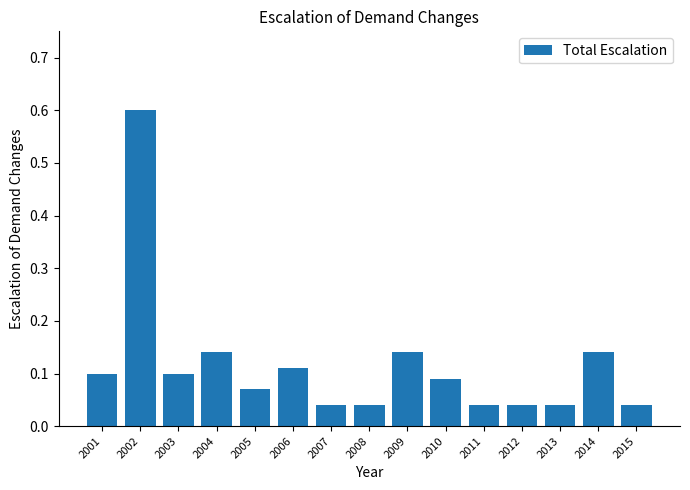

What is the sum of all values?

1.7